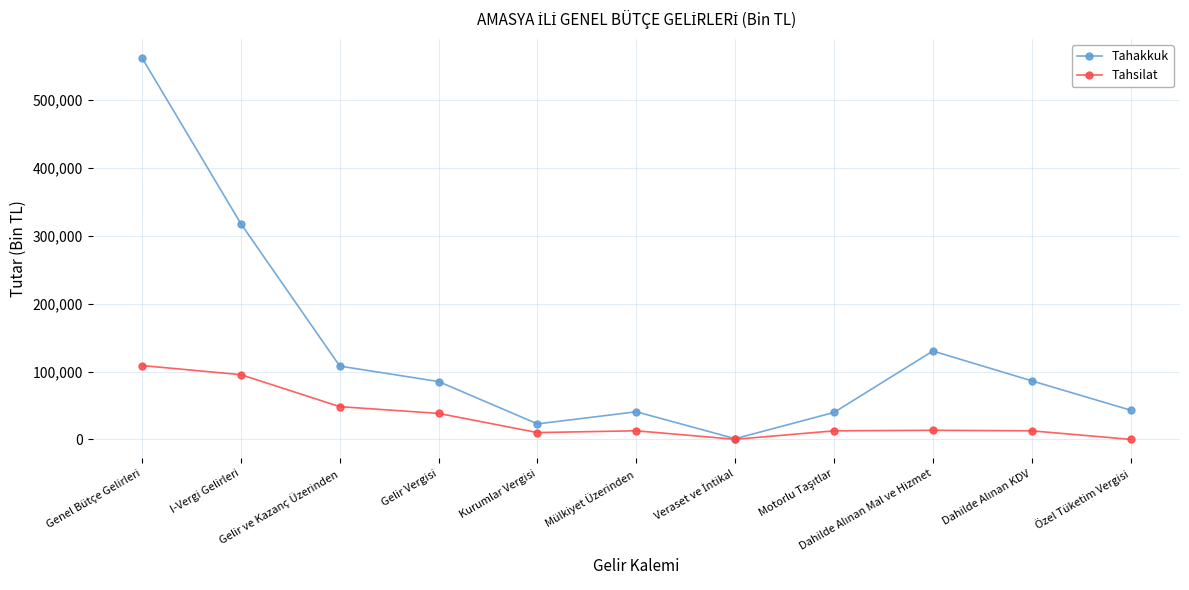

Which series has the largest total across all categories?

Tahakkuk